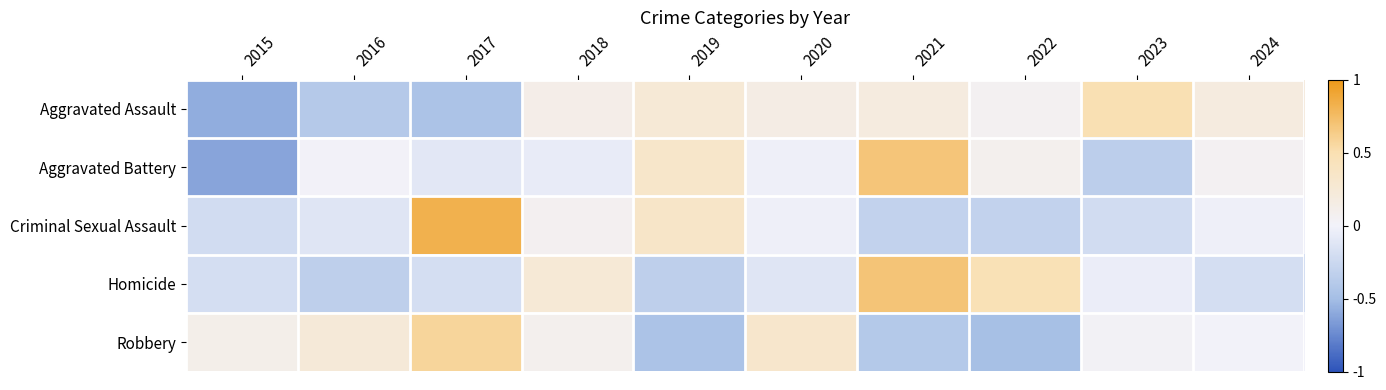

What is the total value across all series at 2023?

-0.1